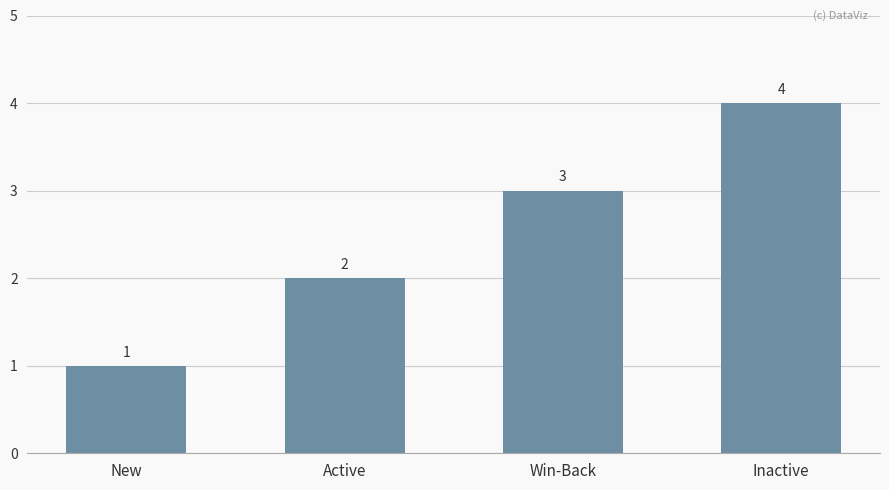

Reading right to left, extract all data points from this chart.

Inactive=4	Win-Back=3	Active=2	New=1